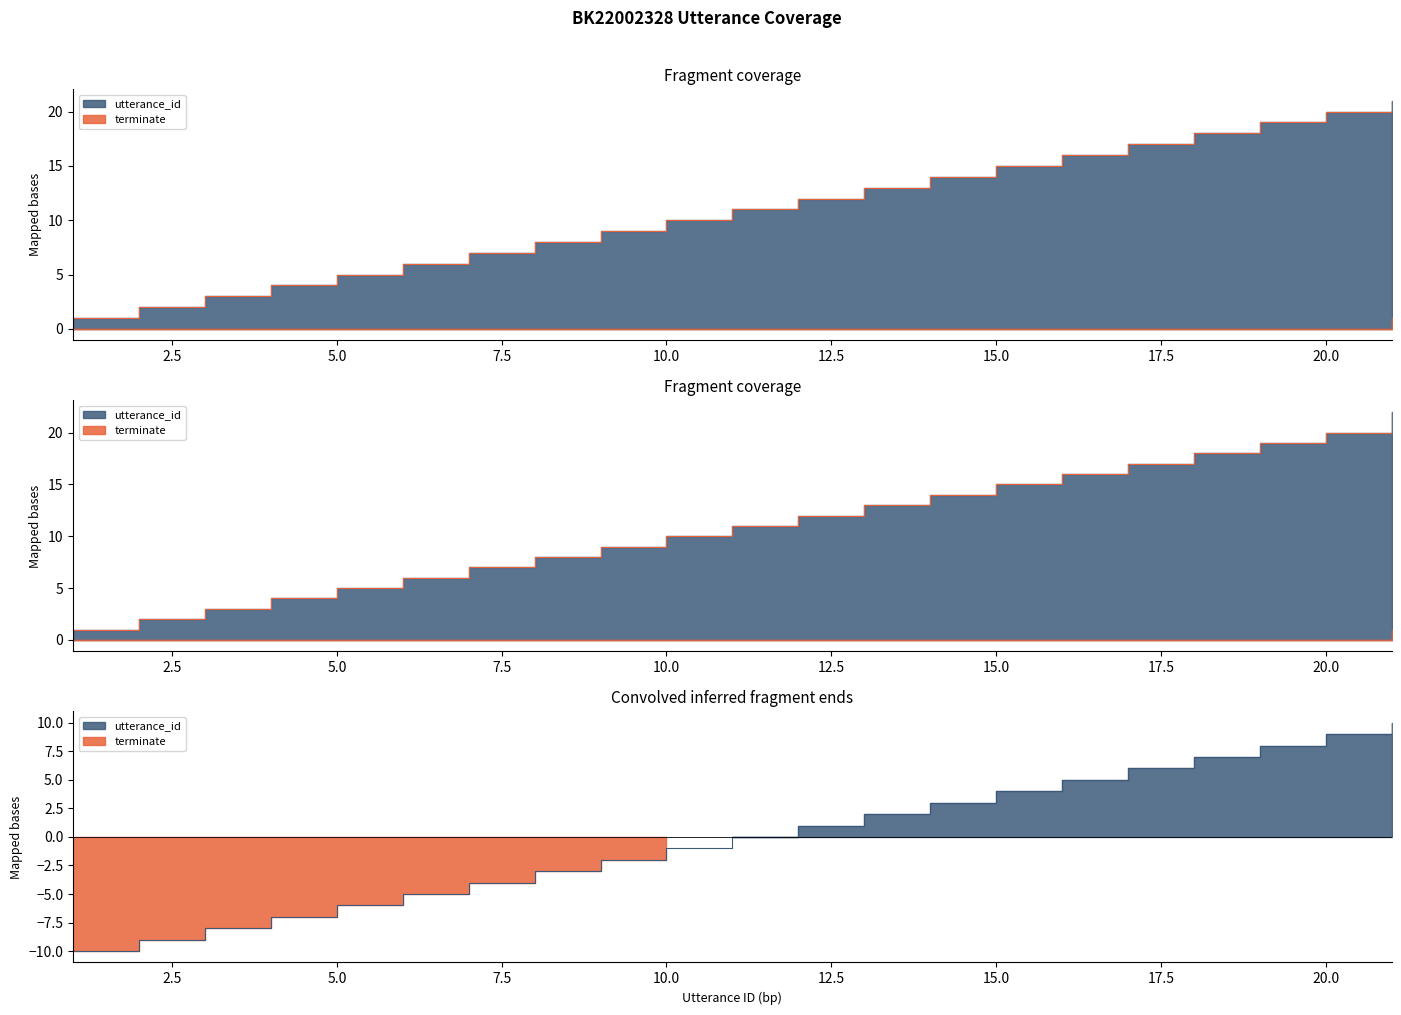

The chart shows a value of 5 at 19. True or false?

False